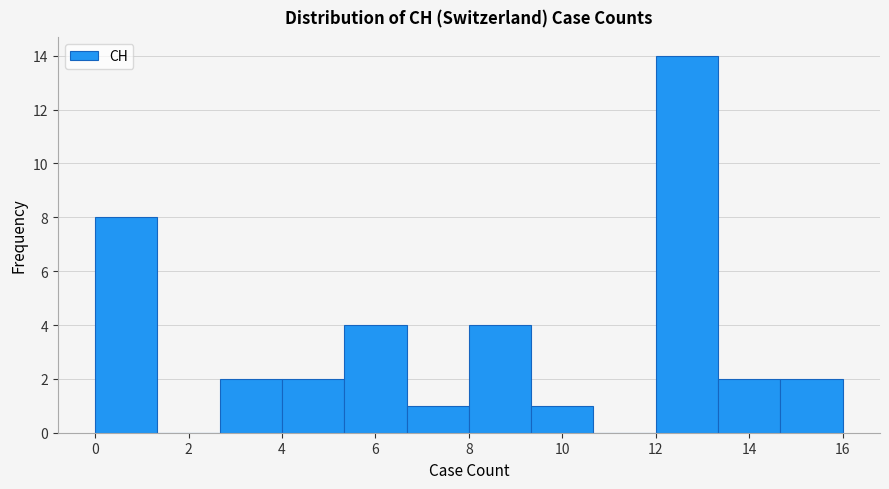

How tall is the bar that spans 8.0 to 9.4 on the x-axis? Neither the bar edges nor the heights are printed on the chart, so give them approximately, as read against the axes.

4